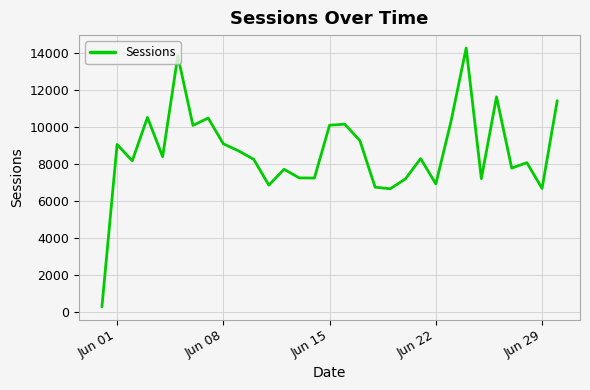

How many distinct data groups are displayed?

1